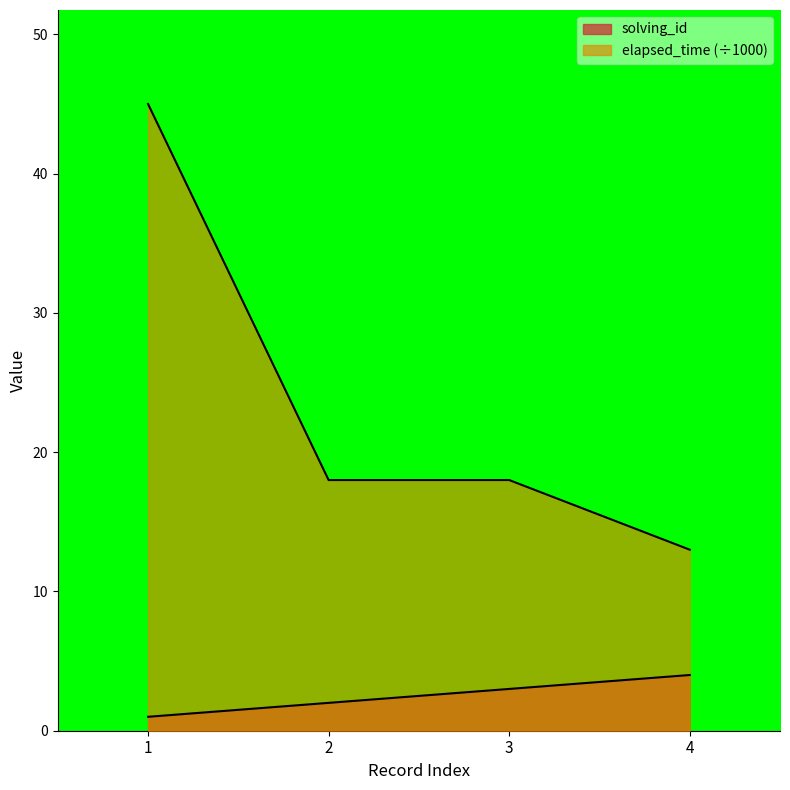

Which series has the largest total across all categories?

elapsed_time